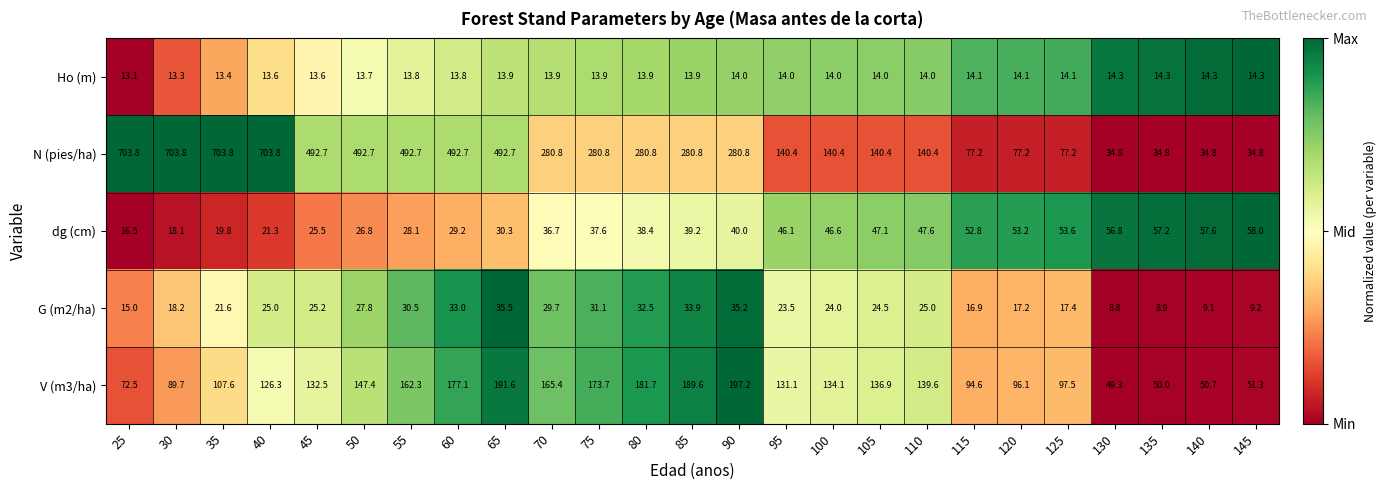

At which category is the sum across all series the highest?

40